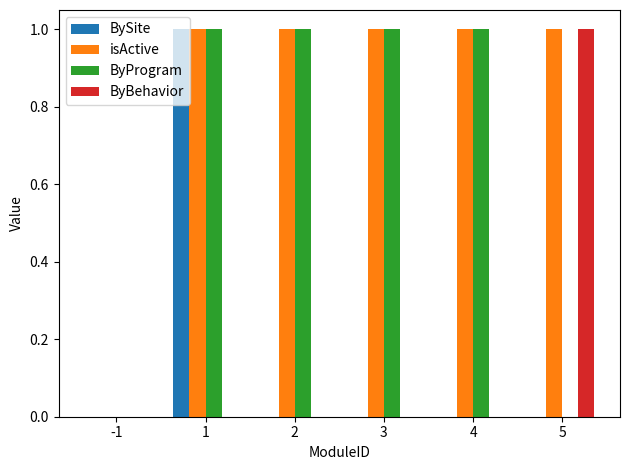

What is the greatest value displayed?

1